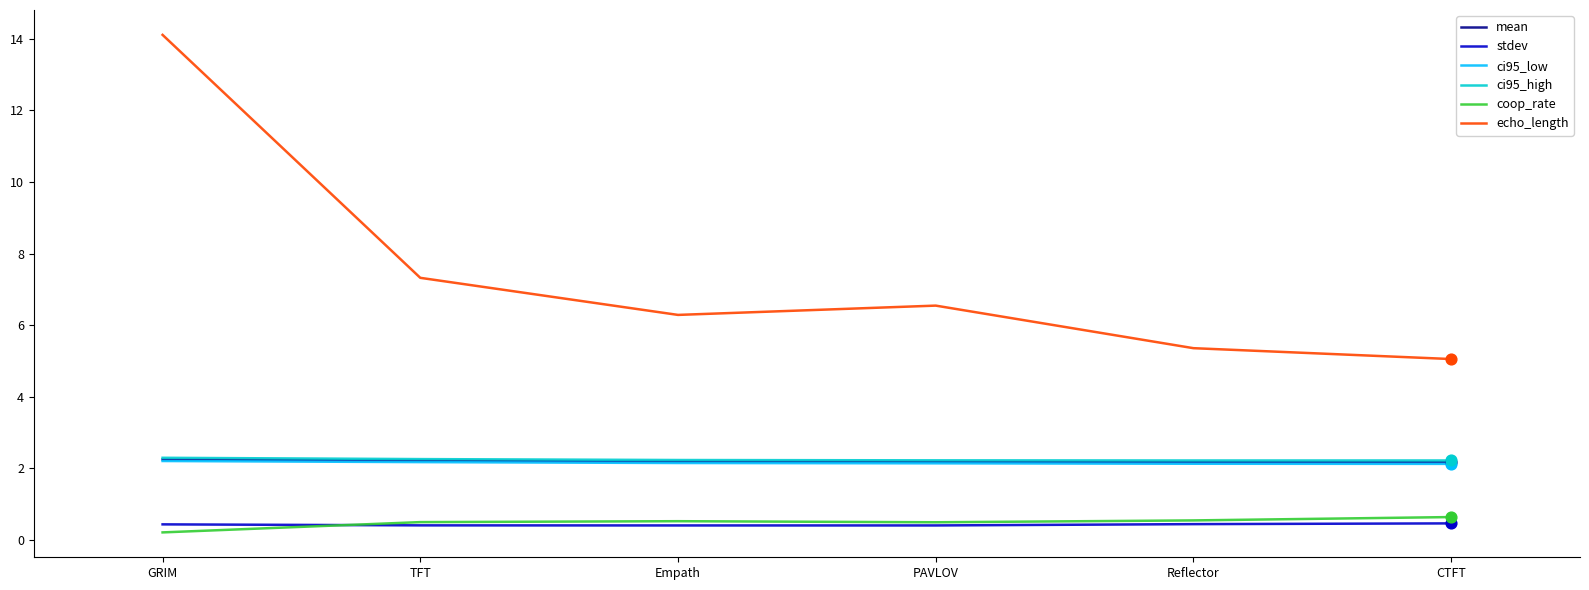

What is the spread (max minus min) of values at Empath?

5.9